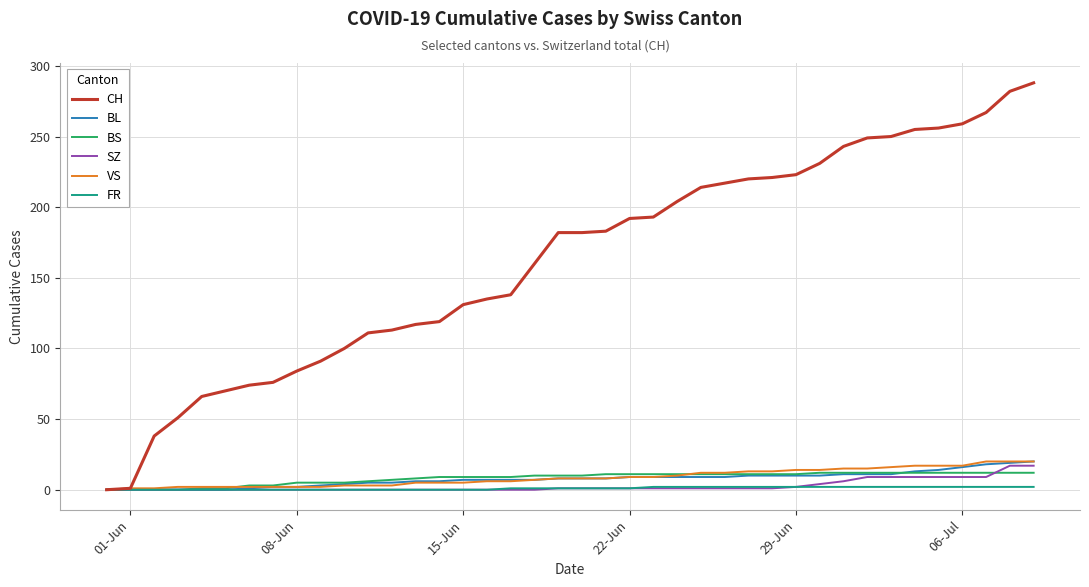

Which series has the largest range (max minus min)?

CH